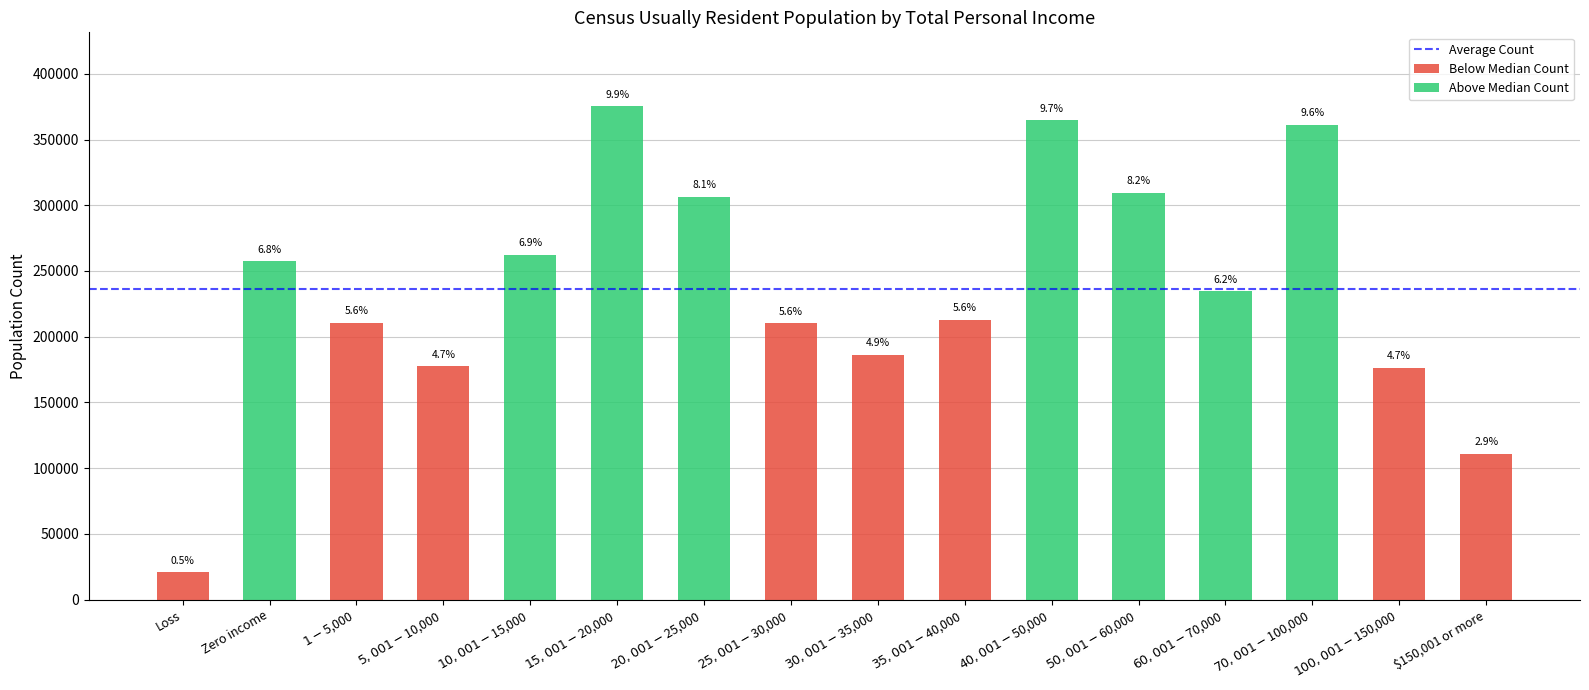

What is the change in value from Zero income to $150,001 or more?

-146400